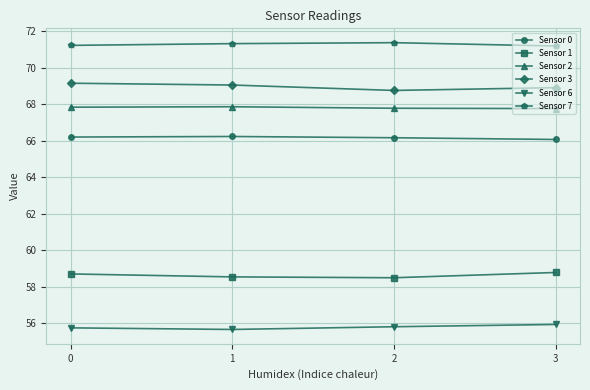

What is the minimum value for Sensor 7?

71.2